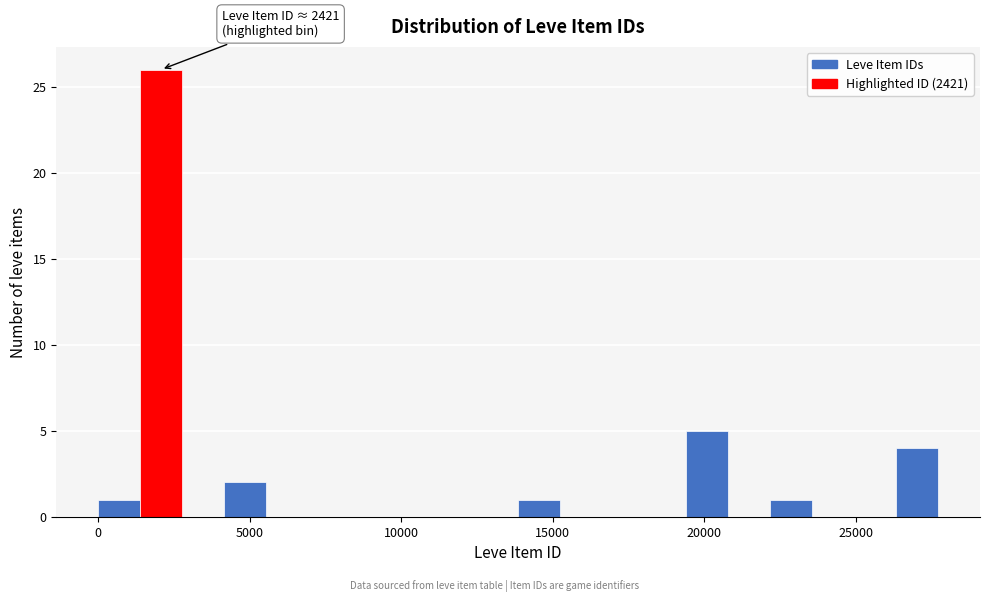

Read against the x-axis, roughly where is the centre of the tallest bar?

2000